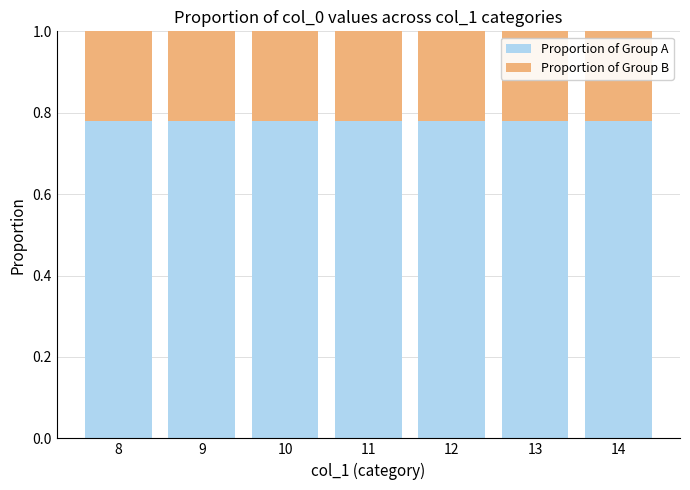

What are all the series names shown in the legend?

Proportion of Group A, Proportion of Group B